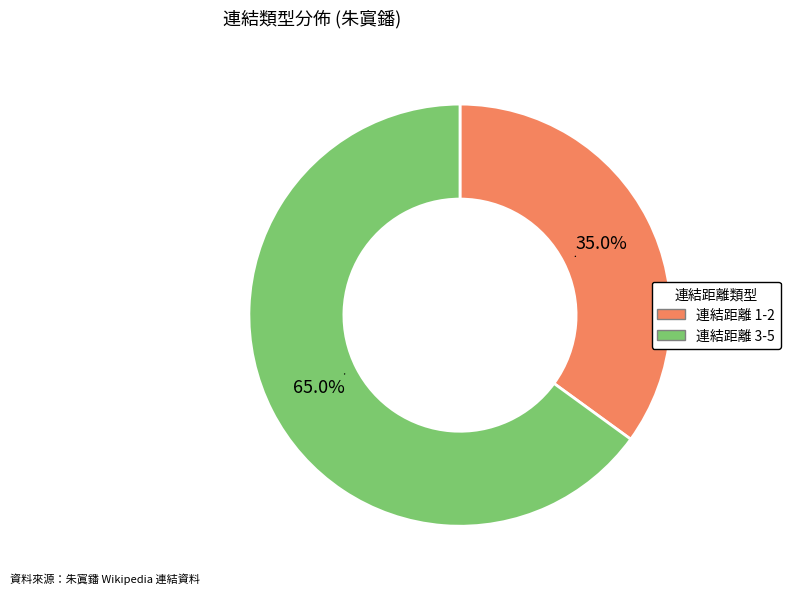

To the nearest percent, what is the difference between the largest and smallest slice percentages?

30%